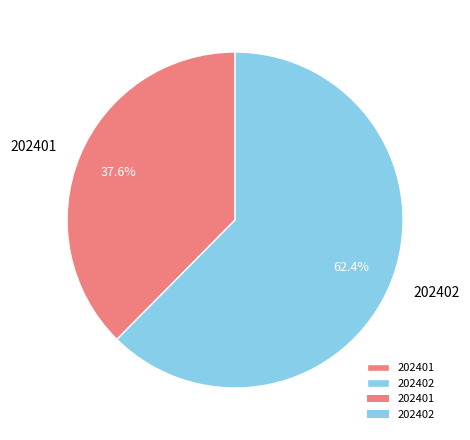

To the nearest percent, what percentage of the pie is 202402?

62%